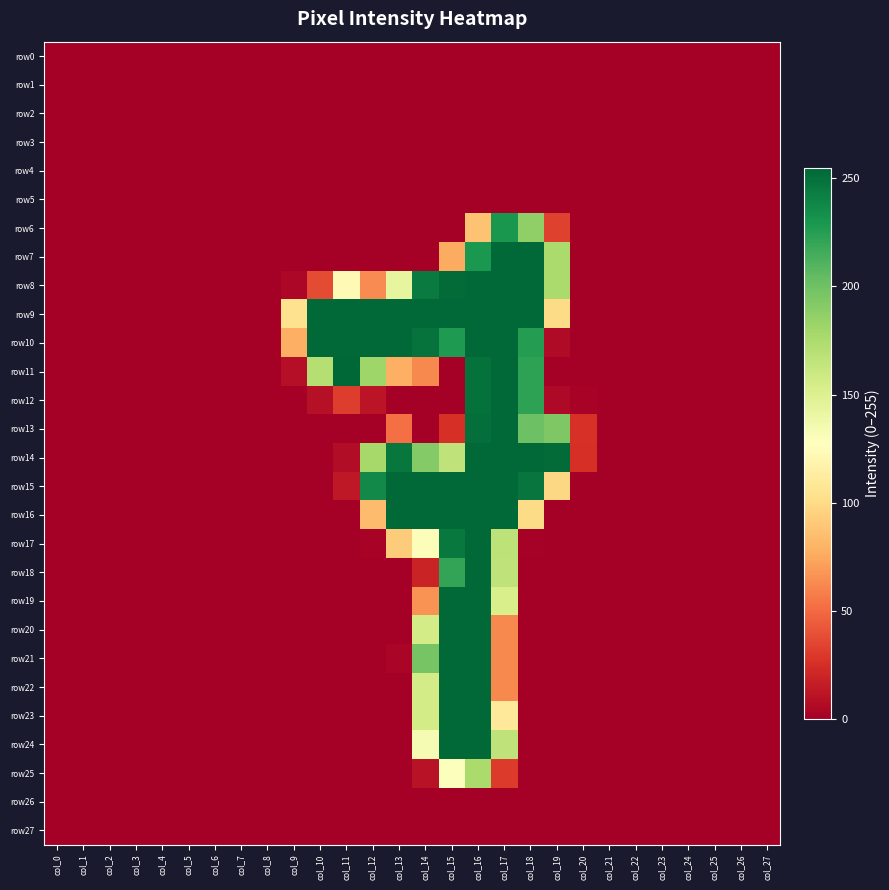

What is the greatest value displayed?

255